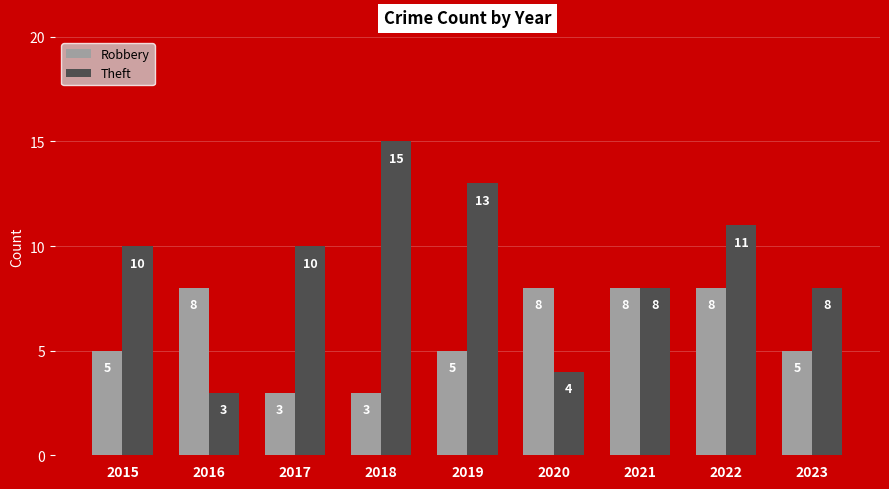

What is the difference between the highest and lowest values at 2015?

5